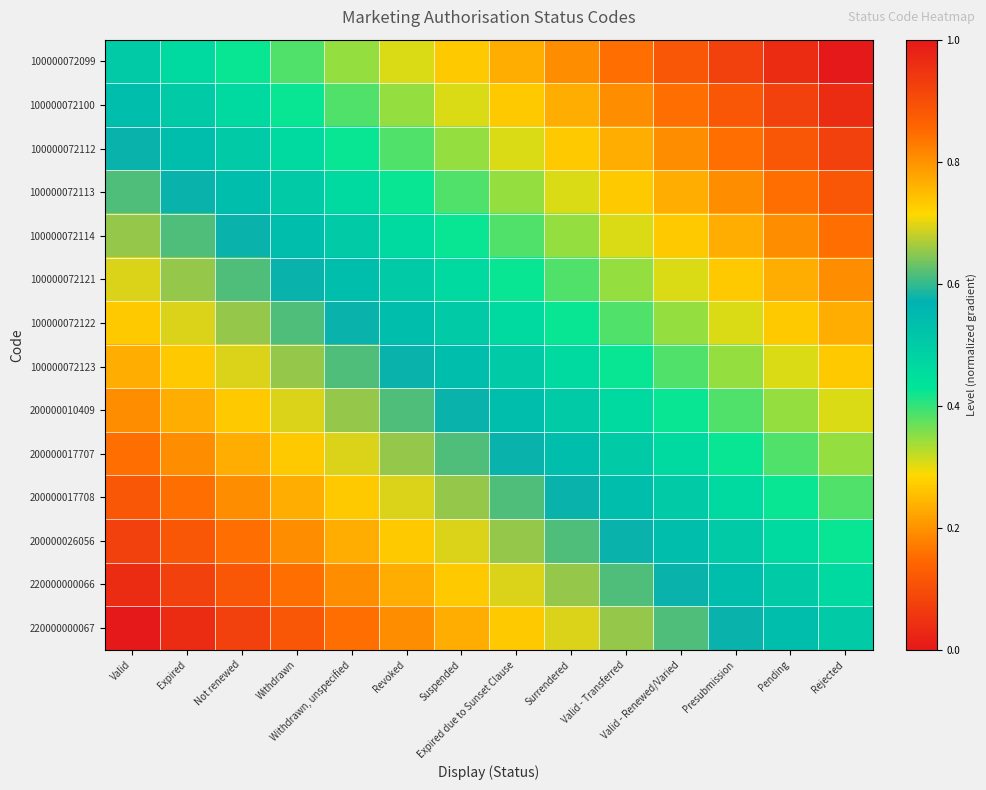

What is the difference between the highest and lowest values at Surrendered?

0.5